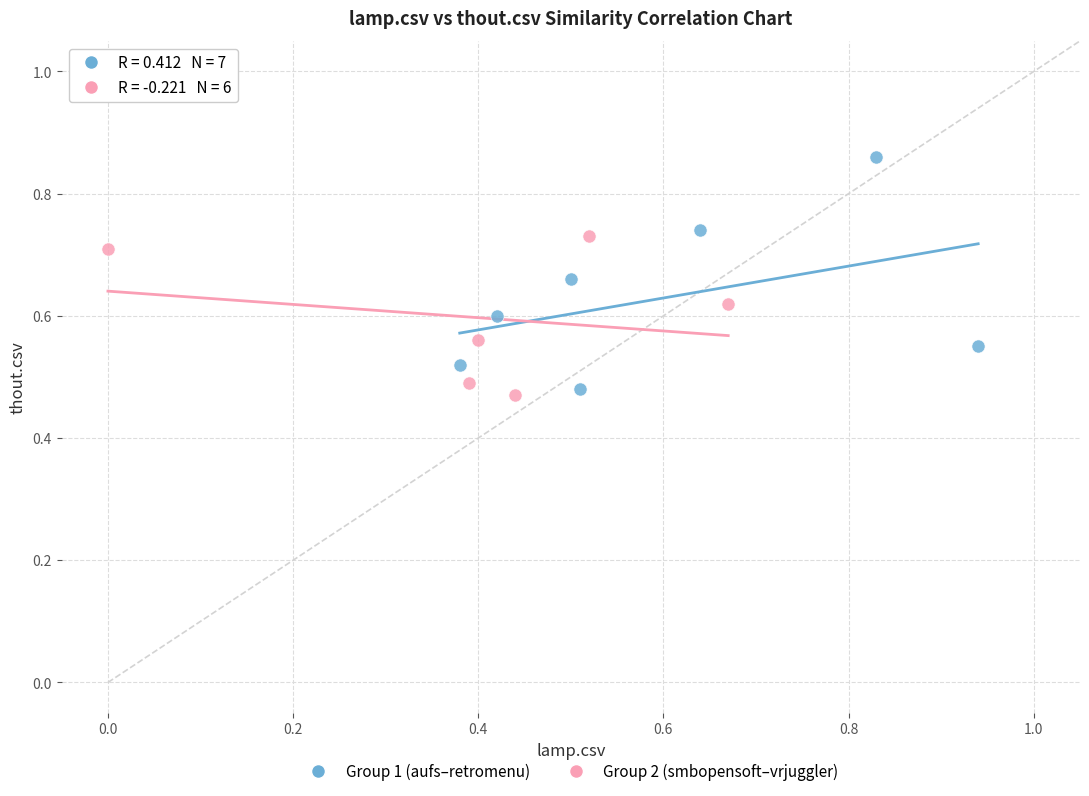

Which series has the largest Y range (max minus min)?

Group 1 (aufs–retromenu)